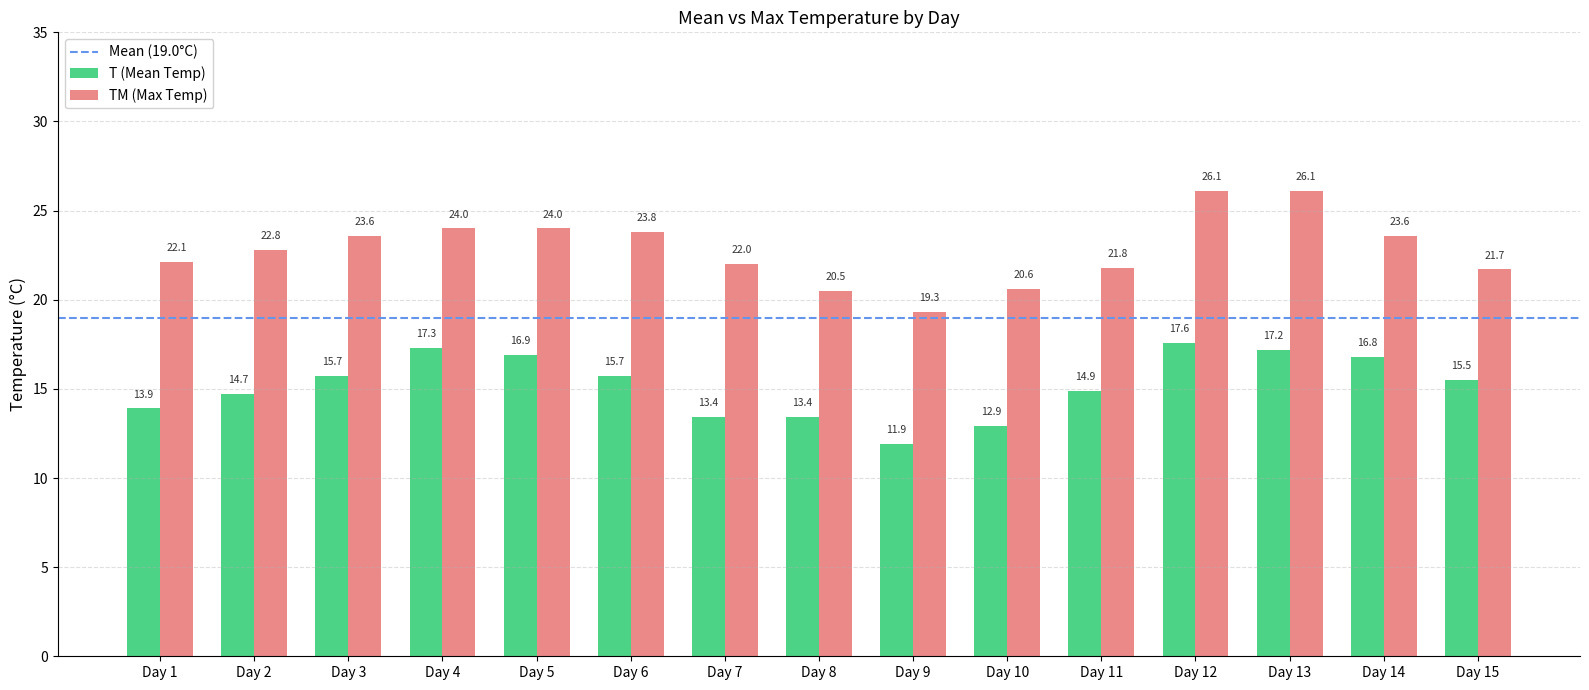

Which series has the widest spread of values?

TM (Max Temp)